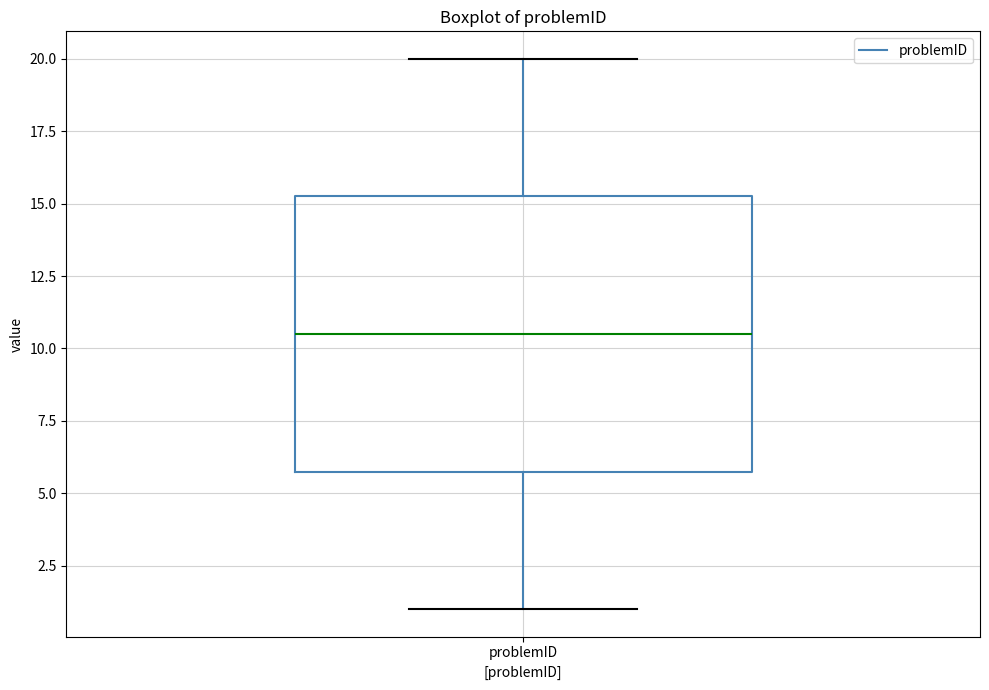

Transcribe this box plot: give where the median line is, the range the box spans, and where the two whiskers end, as read against the y-axis. The values are not printed on the chart, so give them approximately, as read against the axis.

median 10.5, box 6.0 to 15.5, whiskers 1.0 to 20.0